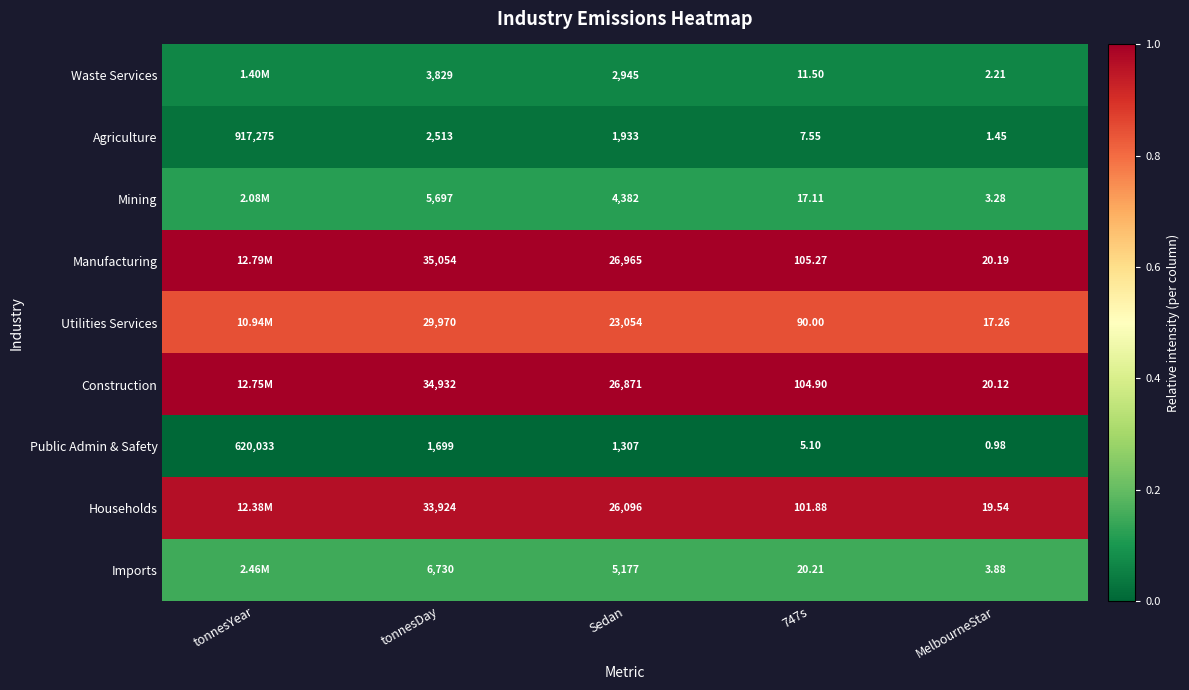

Is the value of Mining at MelbourneStar greater than the value of Manufacturing at 747s?

No